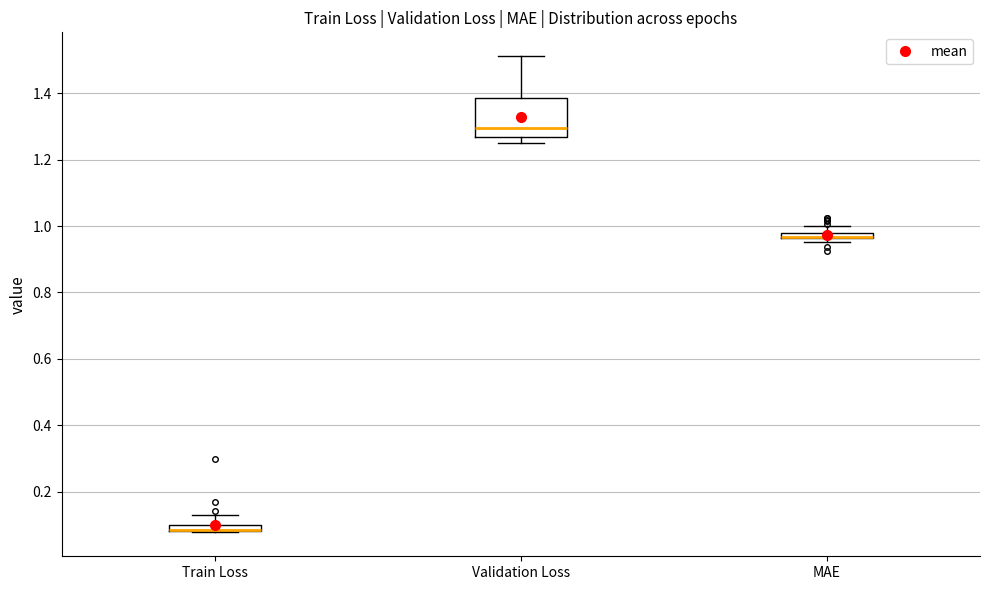

Comparing the boxes themselves (not the whiskers), which one is the tallest?

Validation Loss